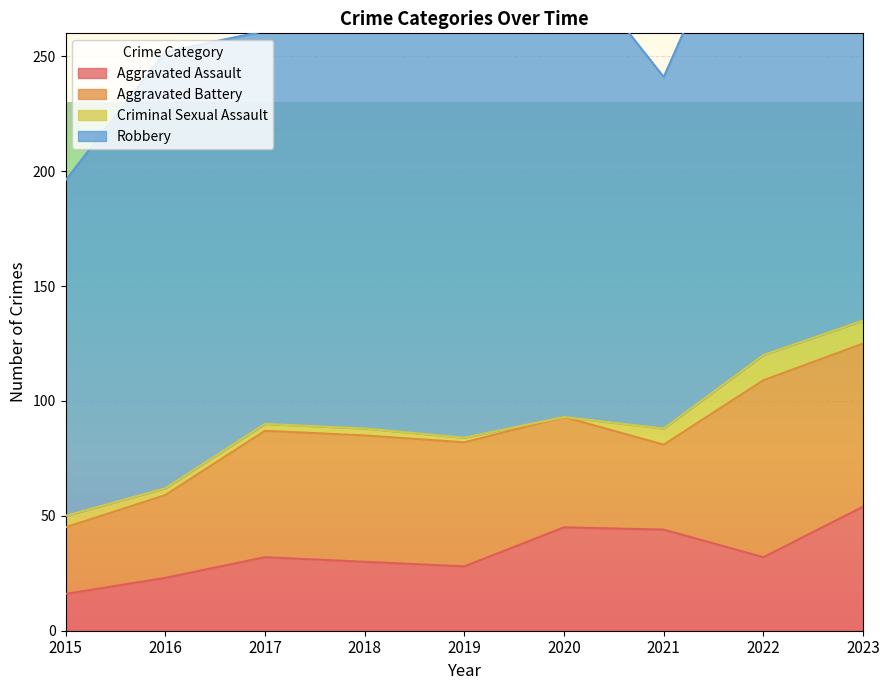

What is the highest value of the Aggravated Assault series?

54